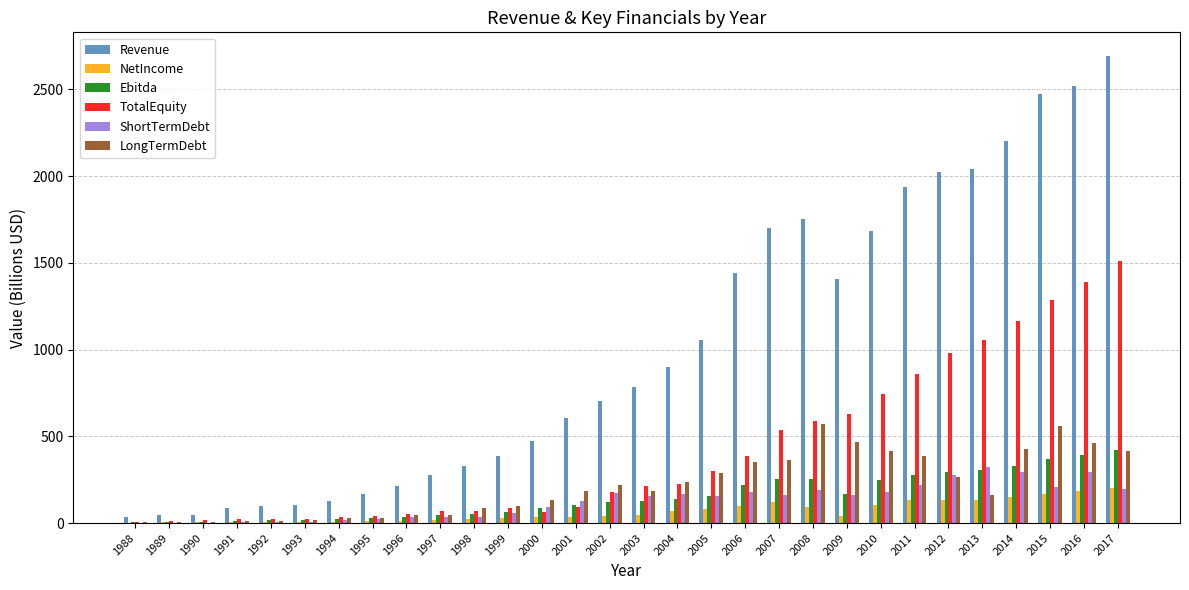

What is the sum of all NetIncome values?

1984.8